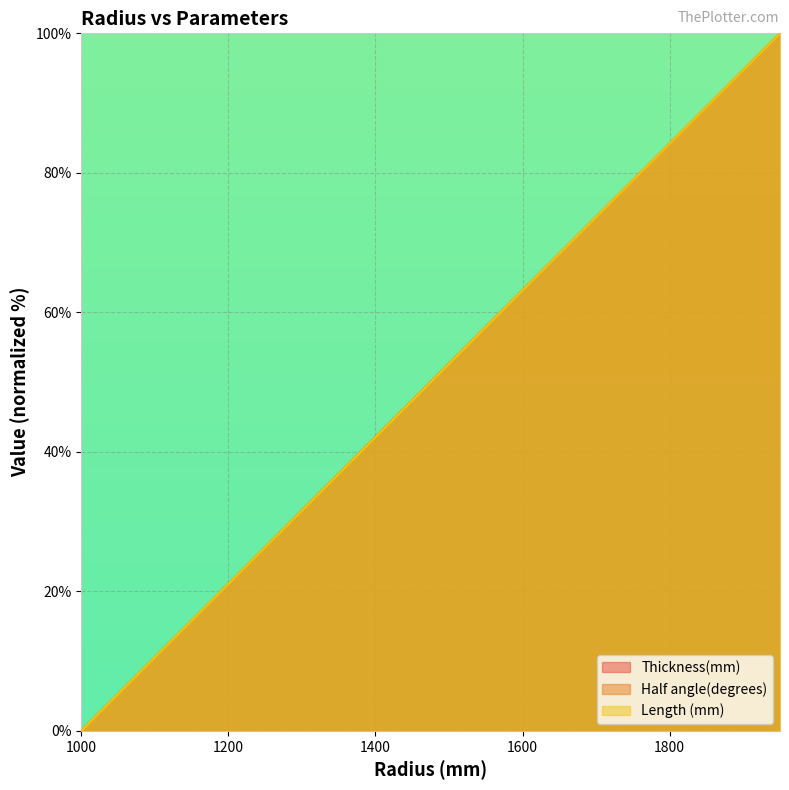

What is the highest value of the Length (mm) series?

100.0